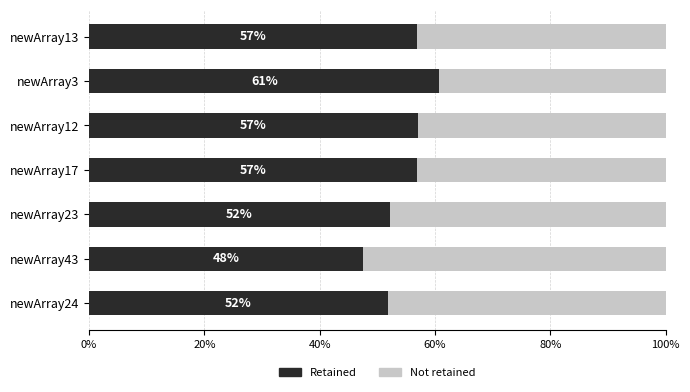

What is the total value across all series at newArray13?

100.0